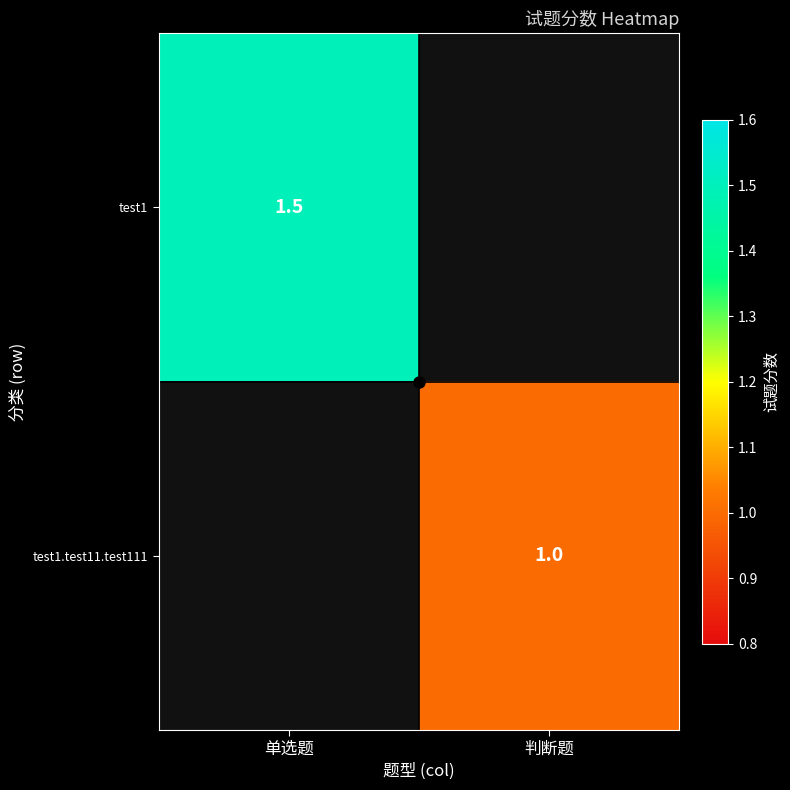

True or false: test1 has a value of 1.5 at 单选题.

True